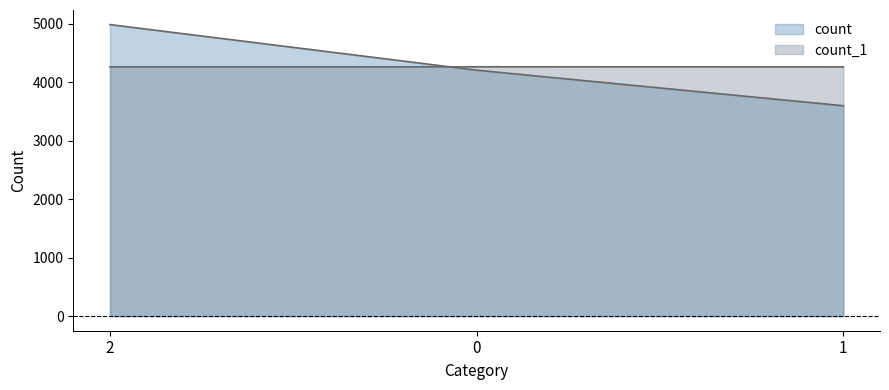

What are all the series names shown in the legend?

count, count_1